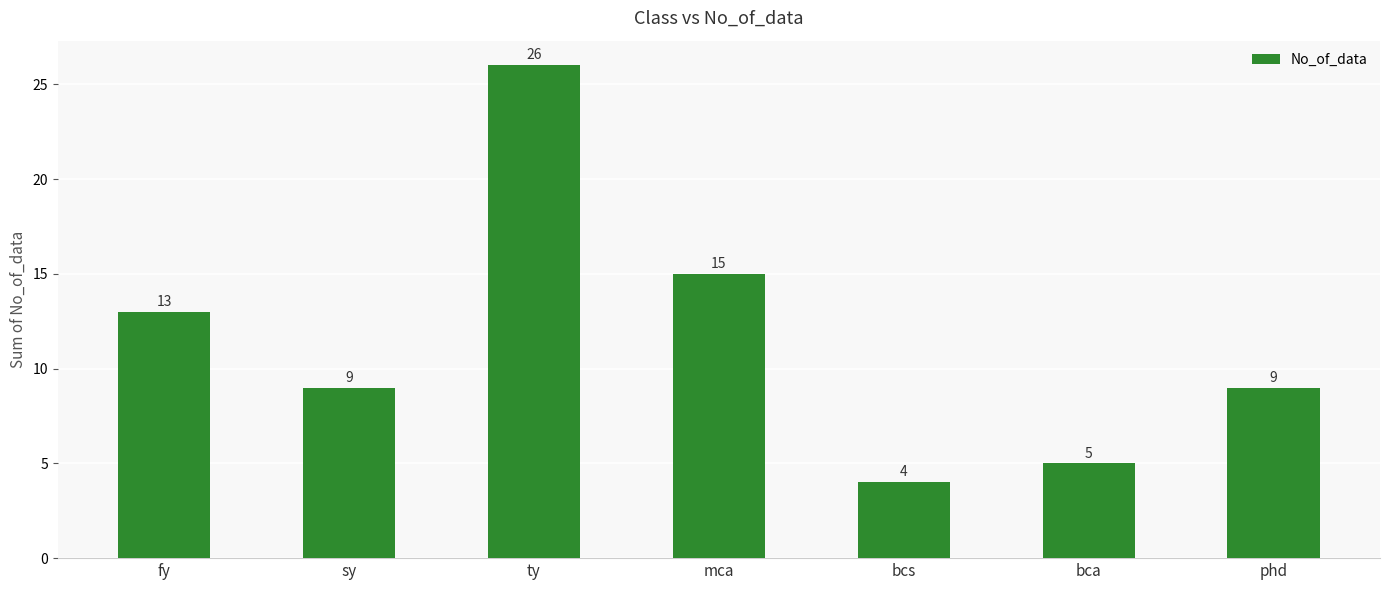

Which label corresponds to the smallest value in the chart?

bcs